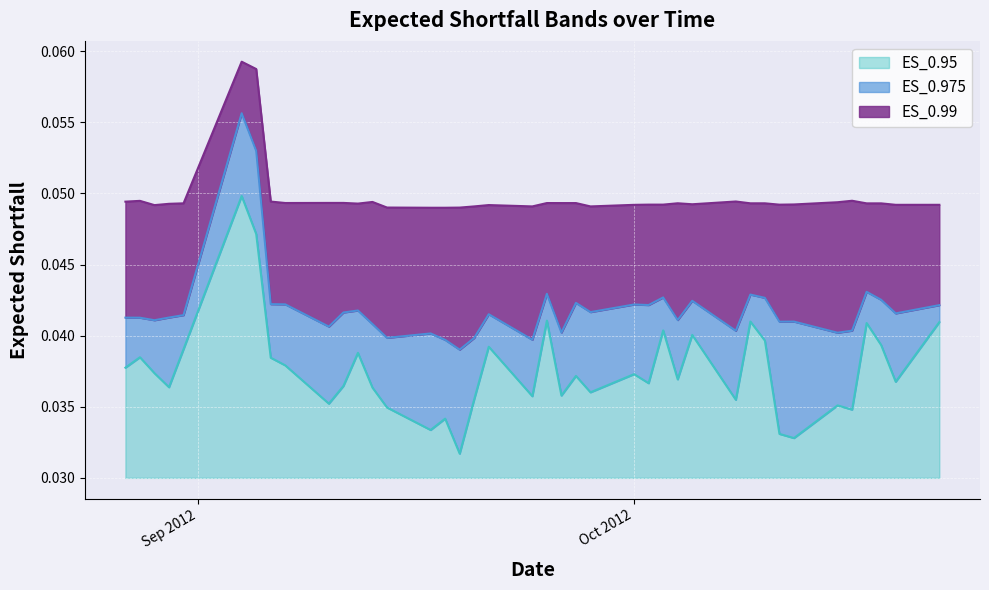

True or false: ES_0.95 and ES_0.975 intersect in this chart.

False